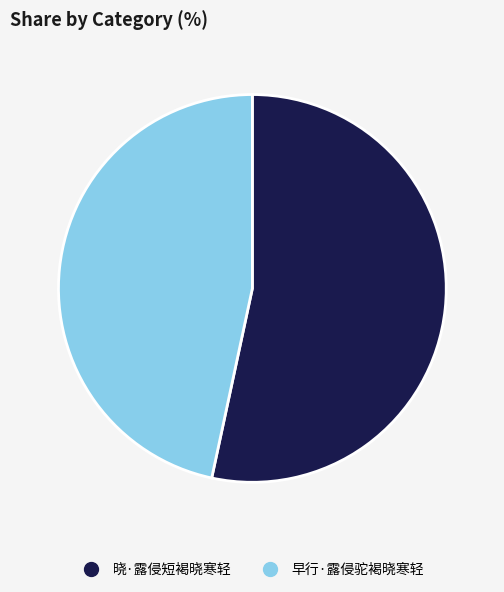

What is the largest slice in the pie chart?

晓·露侵短褐晓寒轻